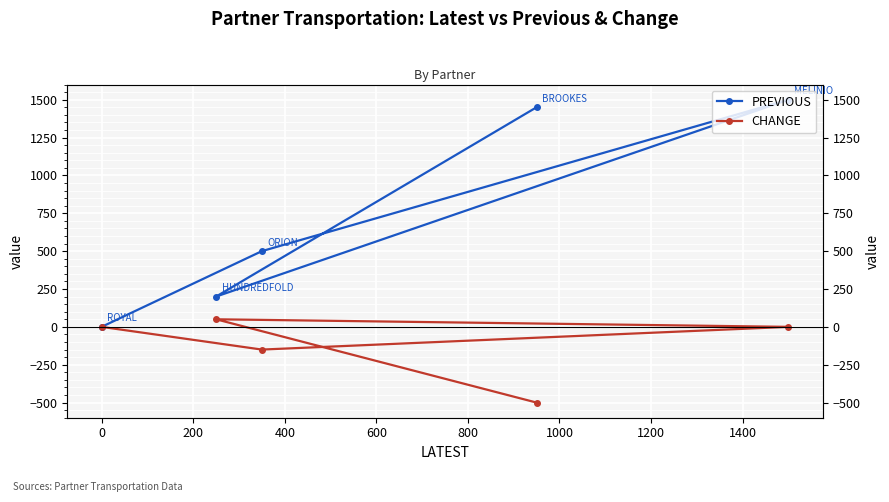

What are all the series names shown in the legend?

PREVIOUS, CHANGE